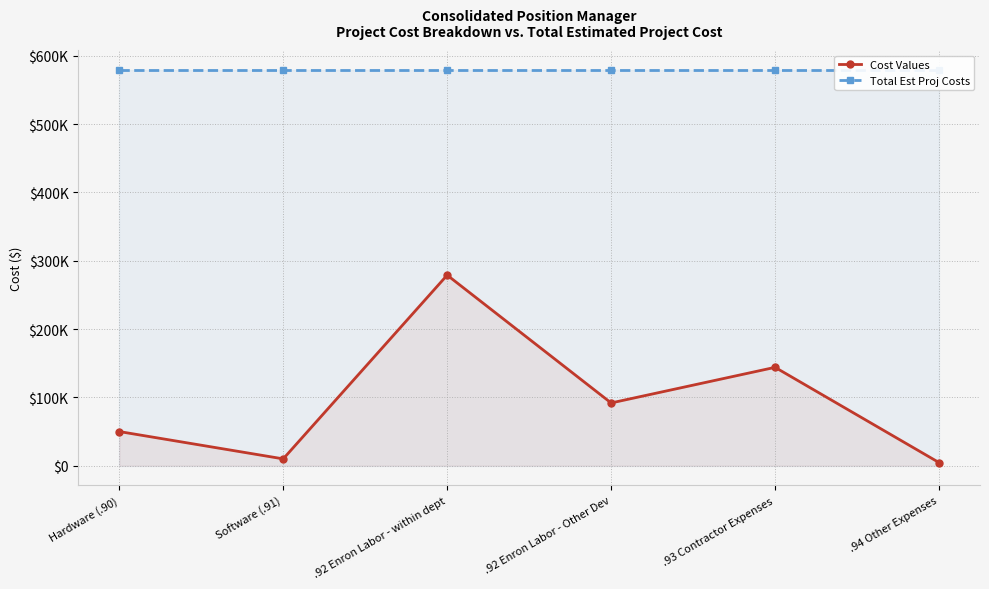

What is the difference between the highest and lowest values at Software (.91)?

569446.1